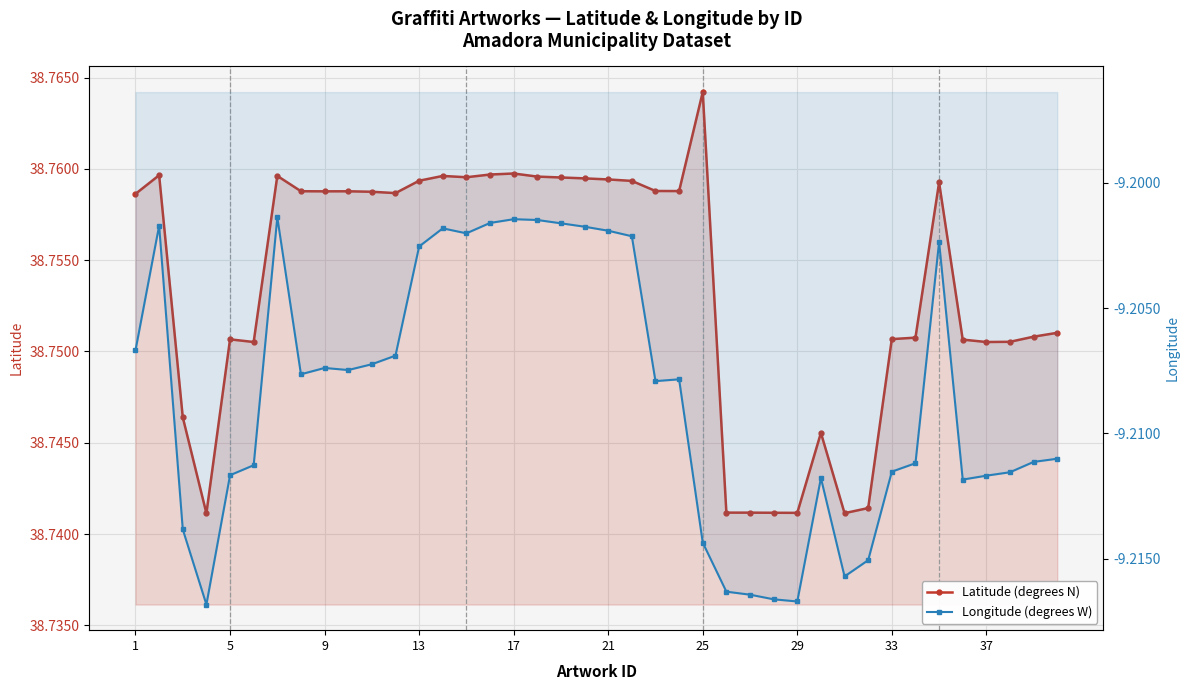

Reading left to right, transcribe all the data shown in this chart.

Latitude (degrees N): 38.8	38.8	38.7	38.7	38.8	38.8	38.8	38.8	38.8	38.8	38.8	38.8	38.8	38.8	38.8	38.8	38.8	38.8	38.8	38.8	38.8	38.8	38.8	38.8	38.8	38.7	38.7	38.7	38.7	38.7	38.7	38.7	38.8	38.8	38.8	38.8	38.8	38.8	38.8	38.8
Longitude (degrees W): -9.2	-9.2	-9.2	-9.2	-9.2	-9.2	-9.2	-9.2	-9.2	-9.2	-9.2	-9.2	-9.2	-9.2	-9.2	-9.2	-9.2	-9.2	-9.2	-9.2	-9.2	-9.2	-9.2	-9.2	-9.2	-9.2	-9.2	-9.2	-9.2	-9.2	-9.2	-9.2	-9.2	-9.2	-9.2	-9.2	-9.2	-9.2	-9.2	-9.2